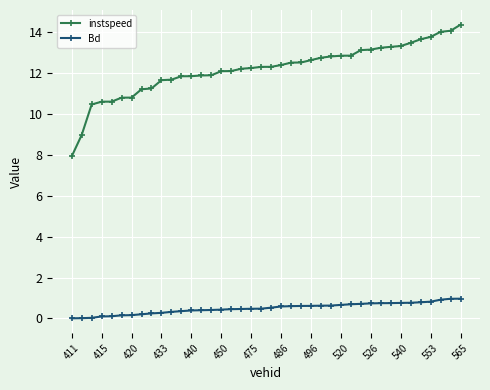

List the series in order of their overall mean, lowest first.

Bd, instspeed